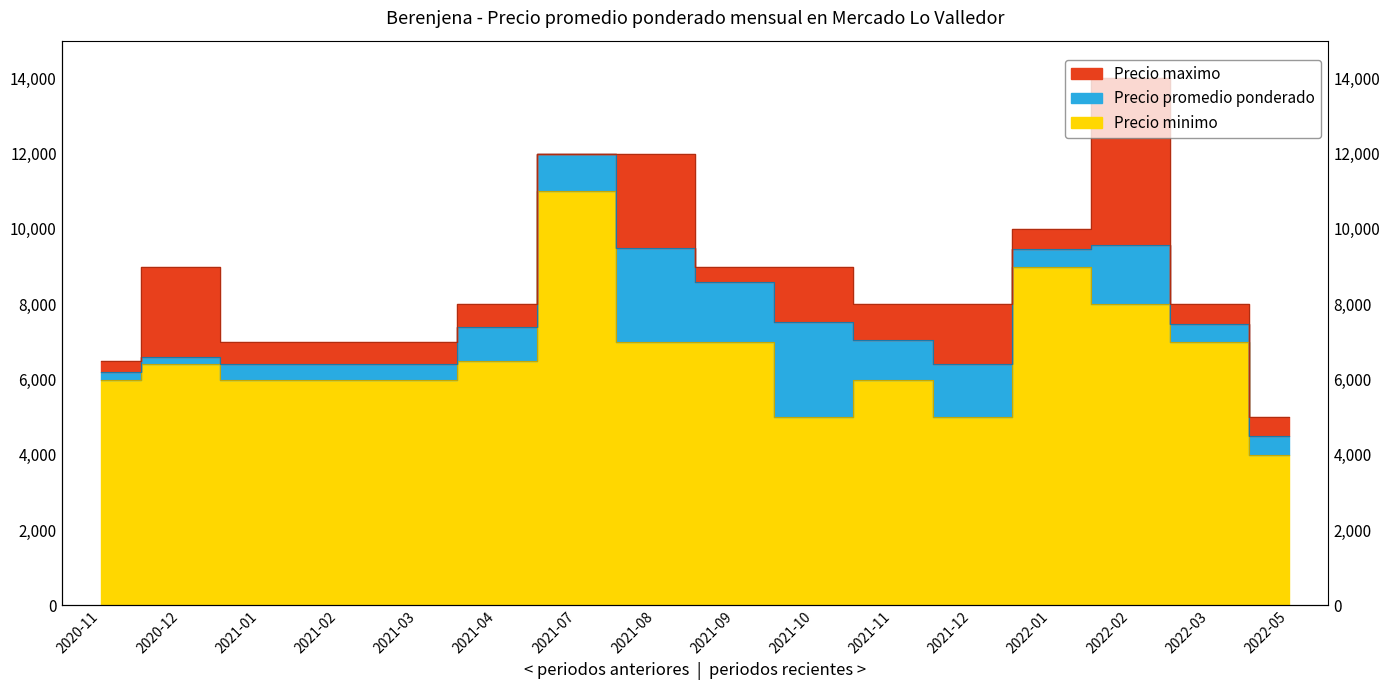

The Precio maximo series shows 8000 at 2021-12. True or false?

True